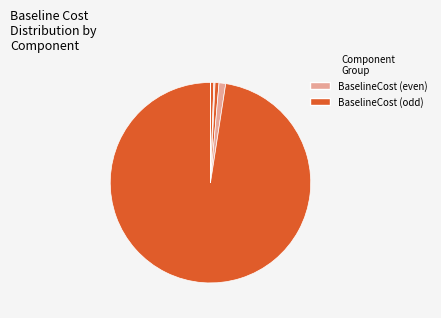

How many segments does this pie chart have?

12